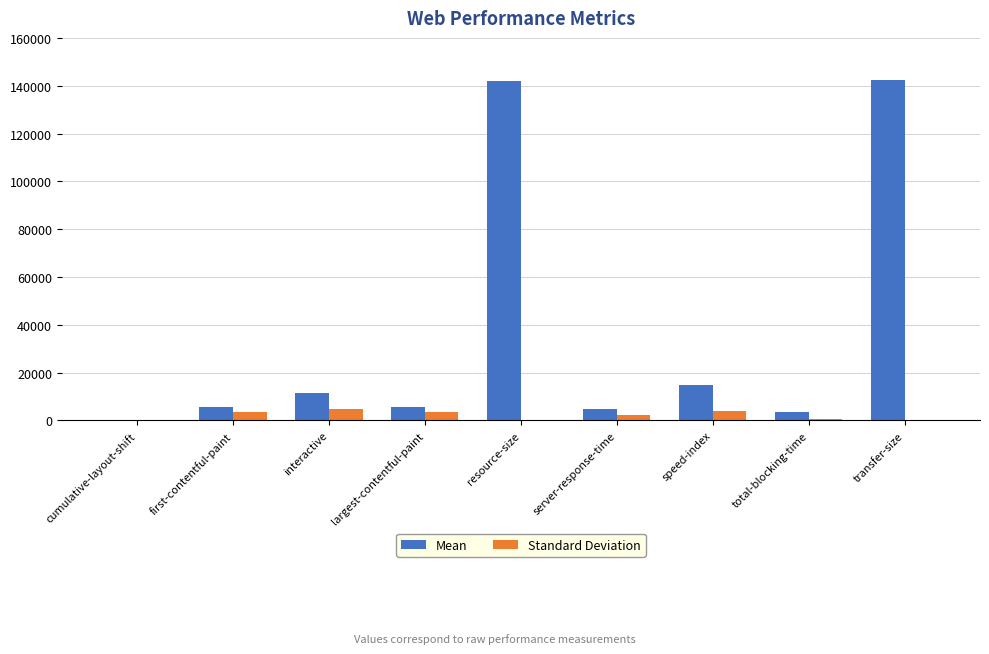

What is the sum of all Standard Deviation values?

18631.4